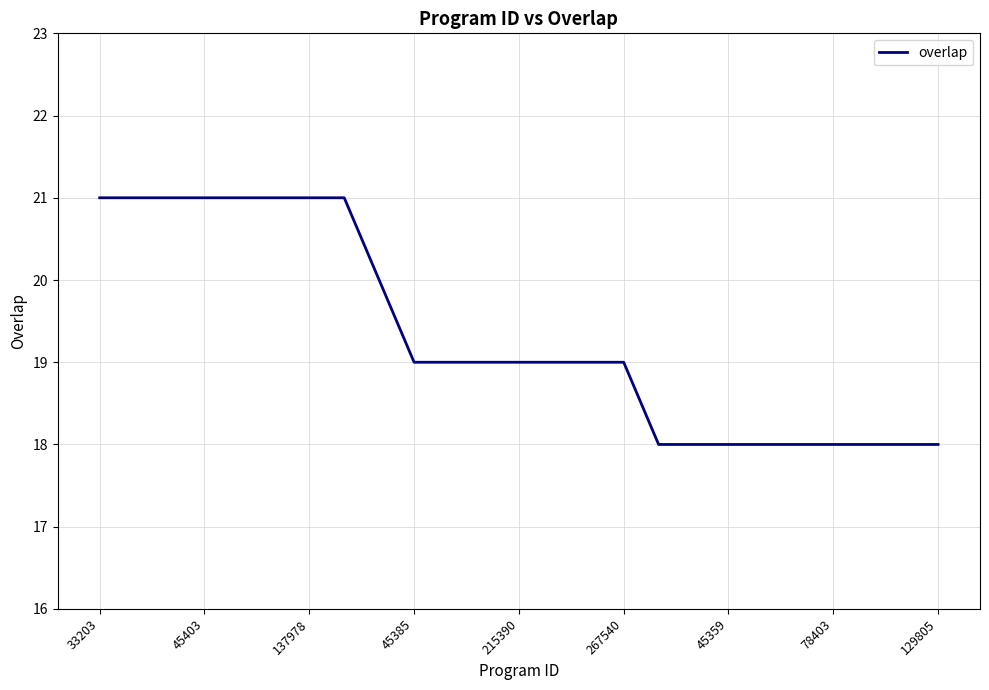

What is the smallest value displayed?

18